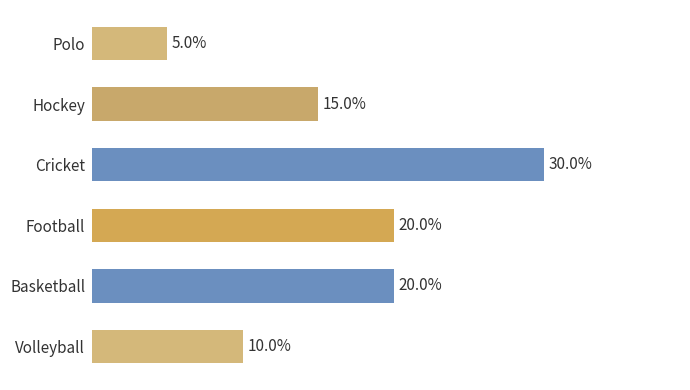

Between Polo and Football, which is larger?

Football